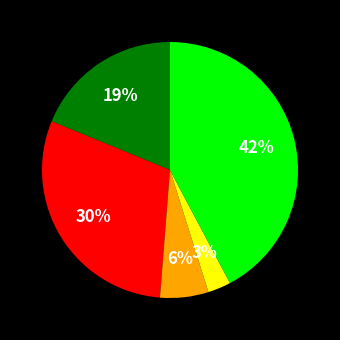

To the nearest percent, what is the difference between the largest and smallest slice percentages?

39%